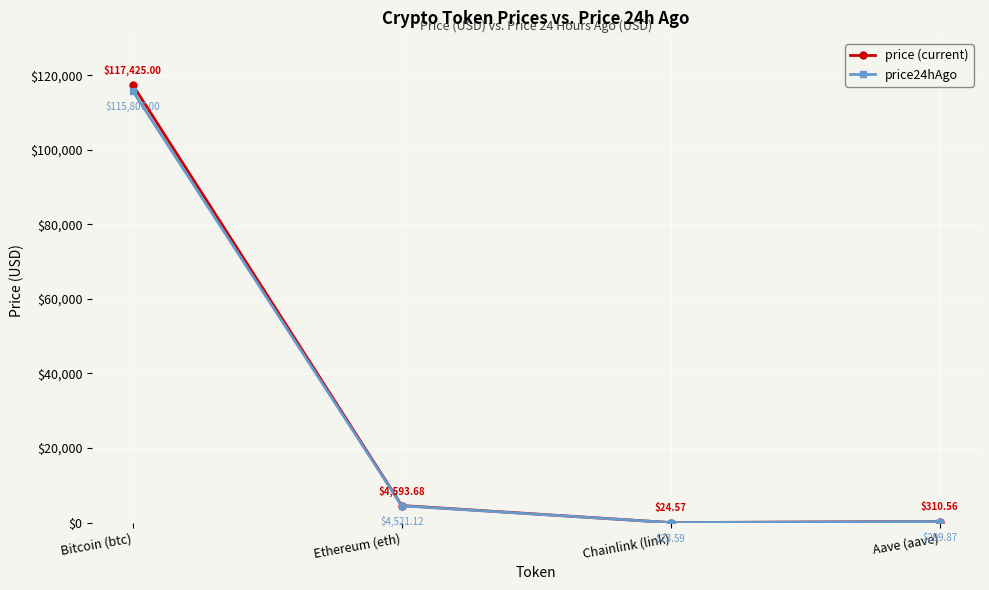

What is the difference between the second highest and minimum values in the price24hAgo series?

4497.5